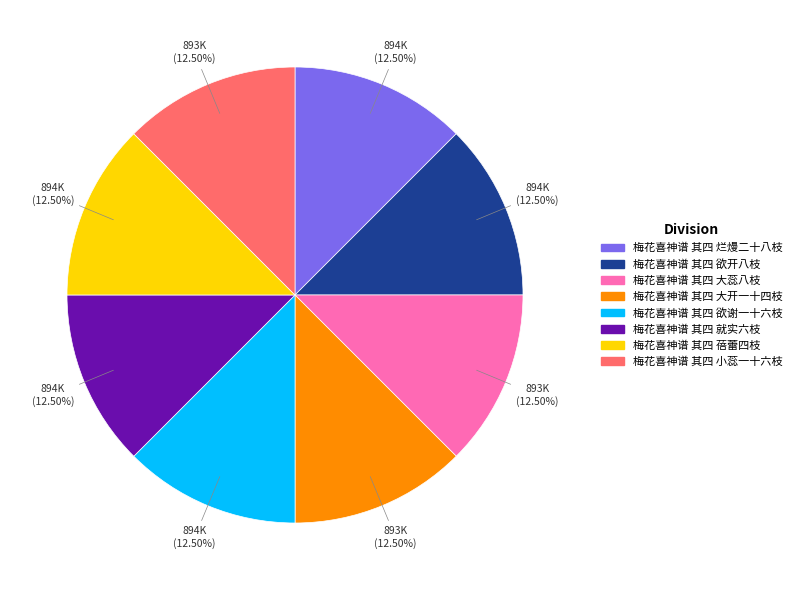

Approximately how many times larger is the value at 梅花喜神谱 其四 大蕊八枝 compared to 梅花喜神谱 其四 小蕊一十六枝?

1.0